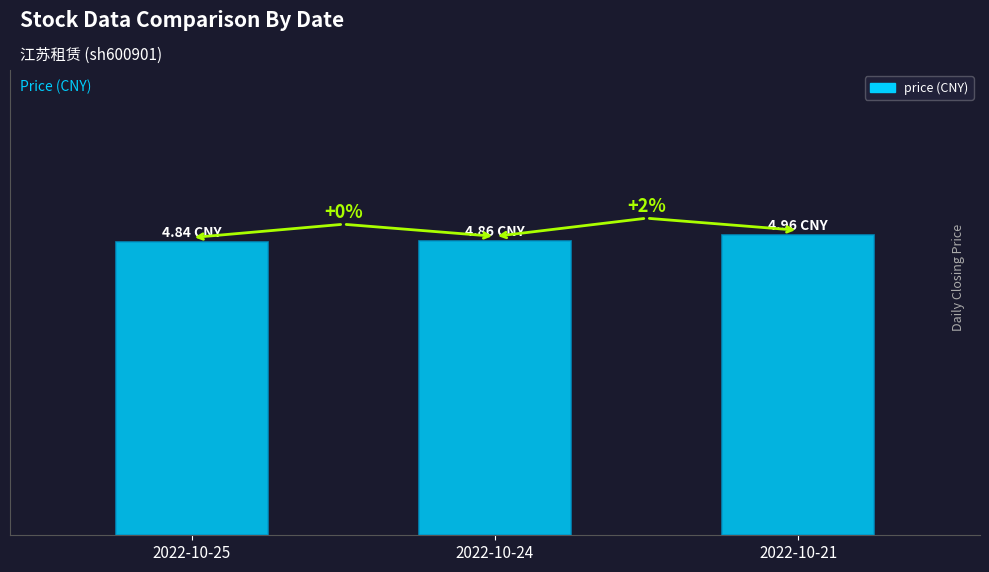

Are the bars horizontal?

No